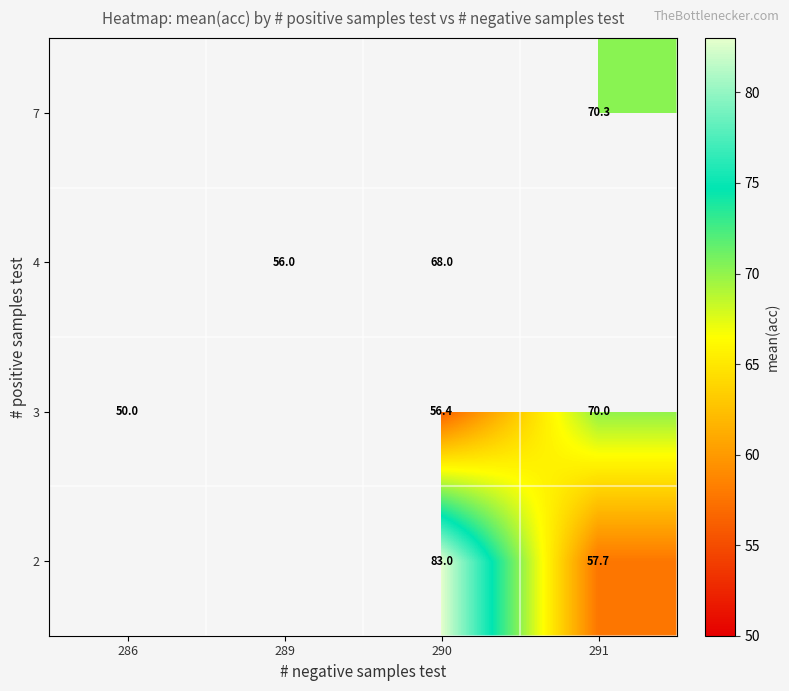

True or false: 4 has a value of 25.8 at 289.

False